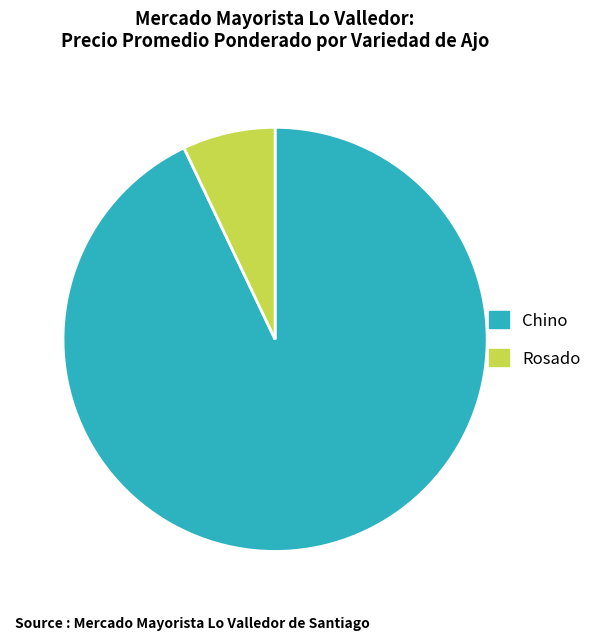

Which has a higher value, Rosado or Chino?

Chino